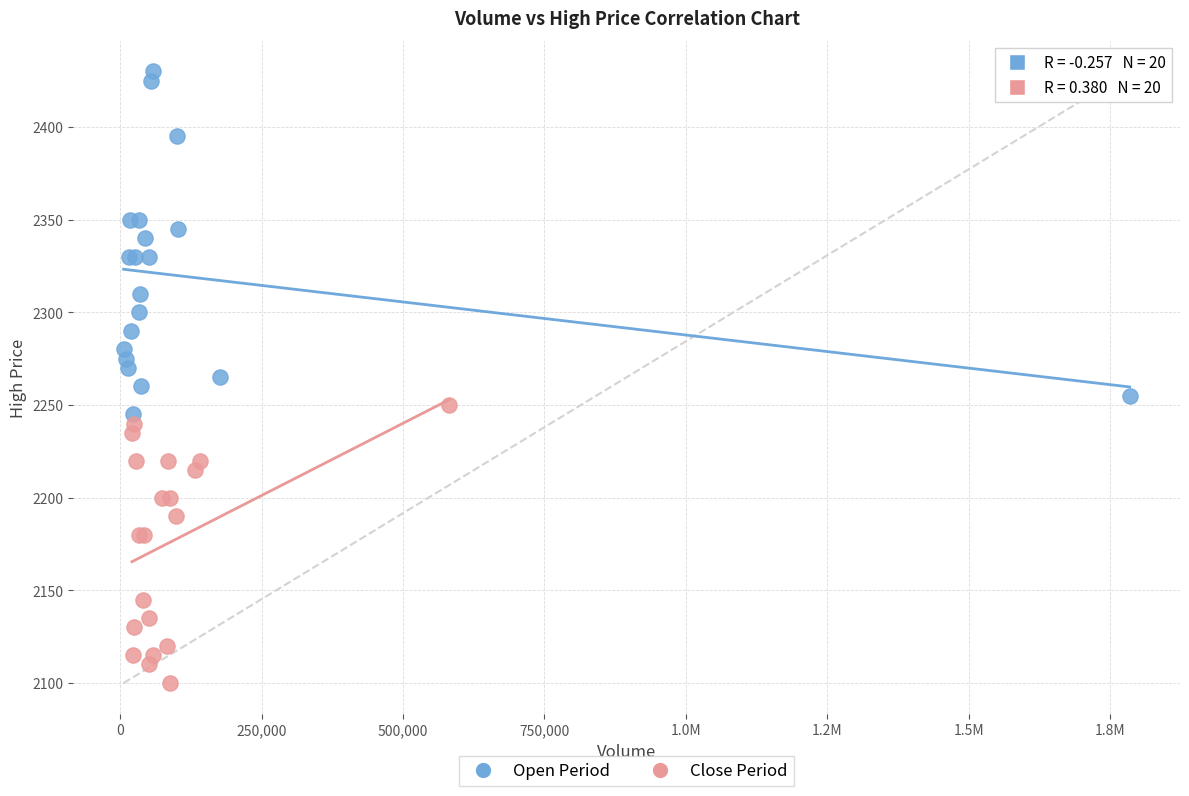

Which series reaches the minimum Y coordinate?

Close Period